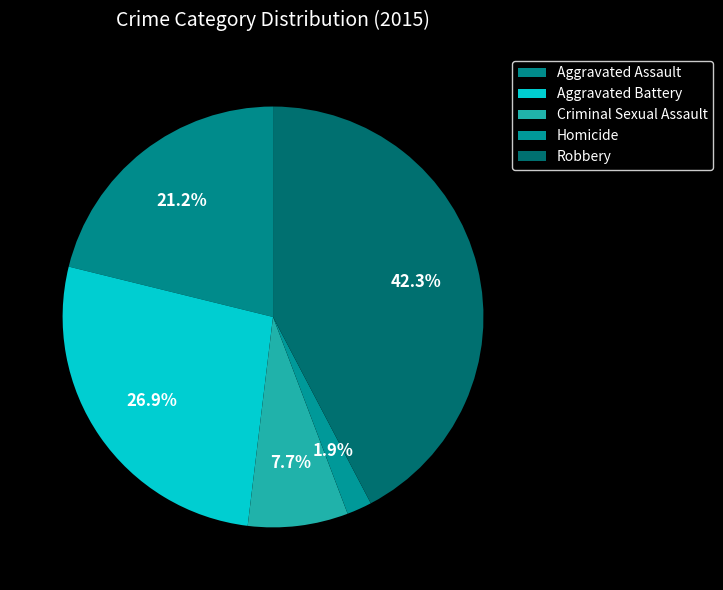

Count the number of slices in the pie.

5